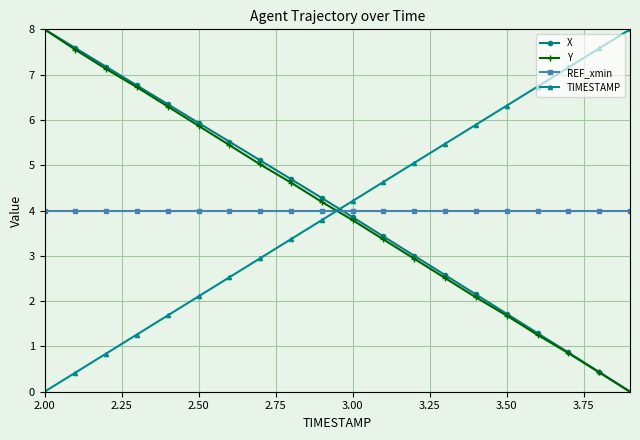

What is the lowest value of the REF_xmin series?

4.0